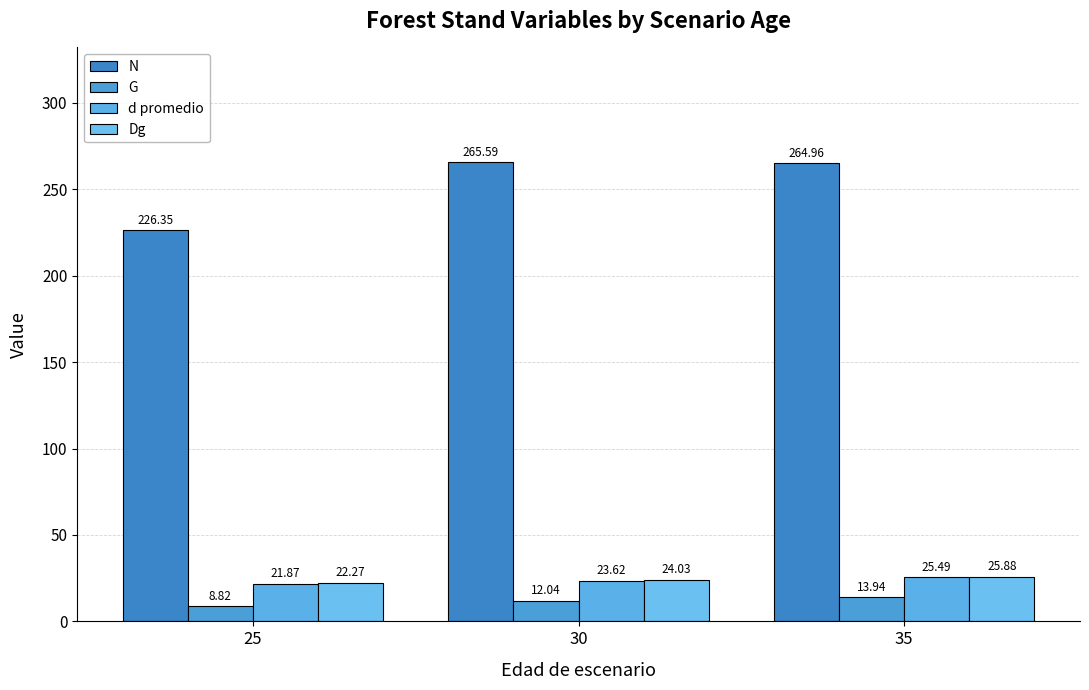

The d promedio series shows 35.3 at 30. True or false?

False